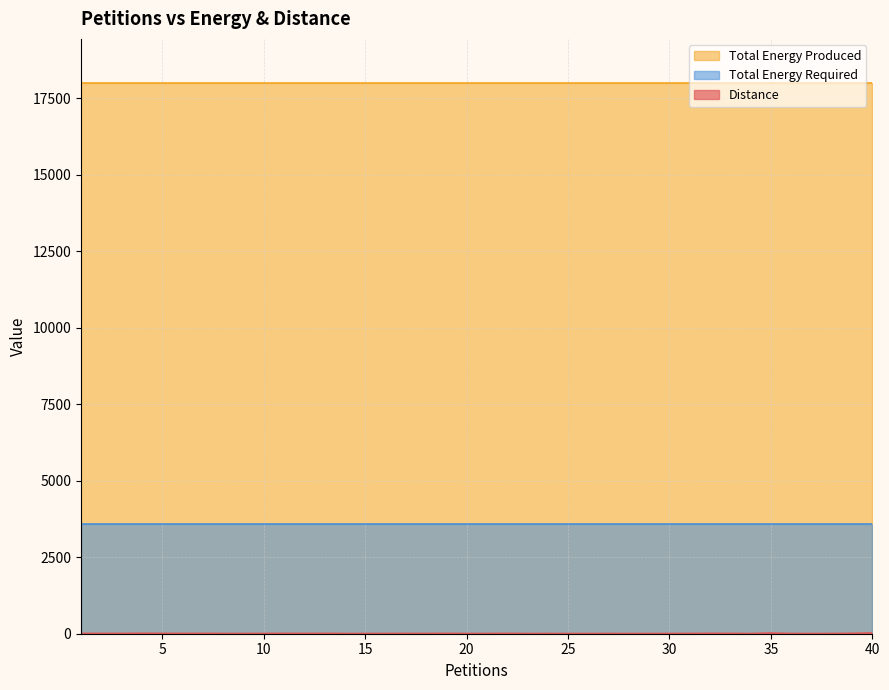

At 10, list the series in order from smallest to largest.

Distance, Total Energy Required, Total Energy Produced